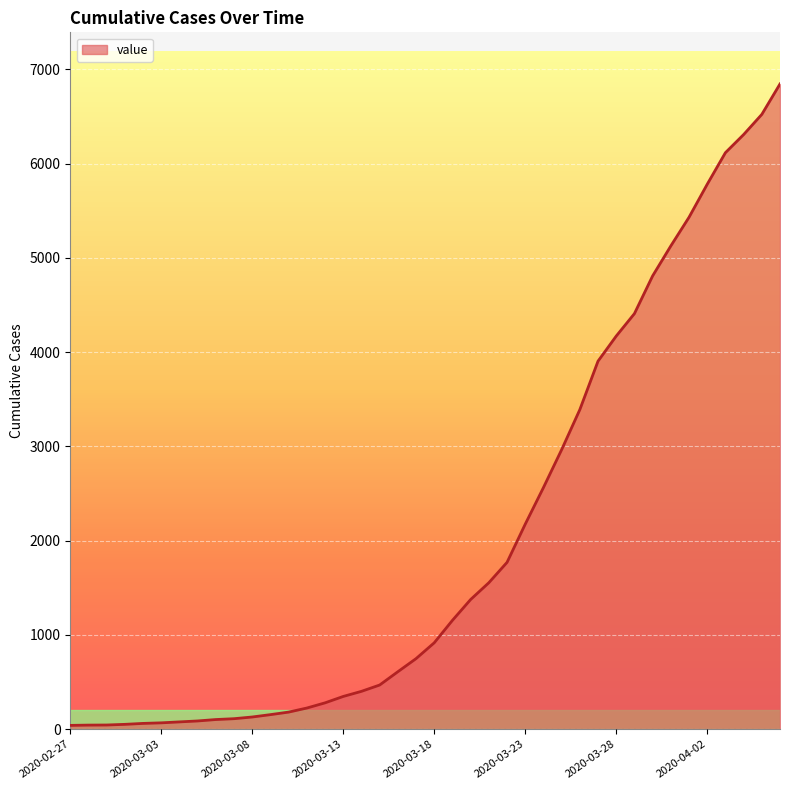

What is the difference between the maximum and minimum values?

6803